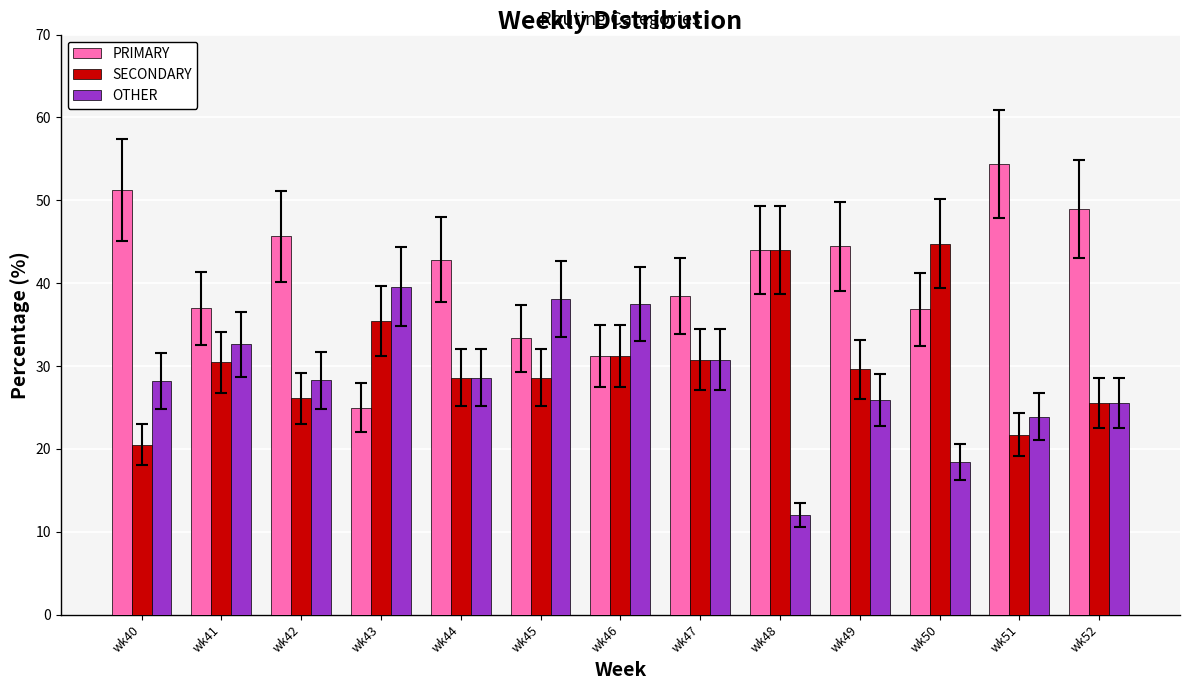

Is it true that SECONDARY equals 5.3 at wk42?

False